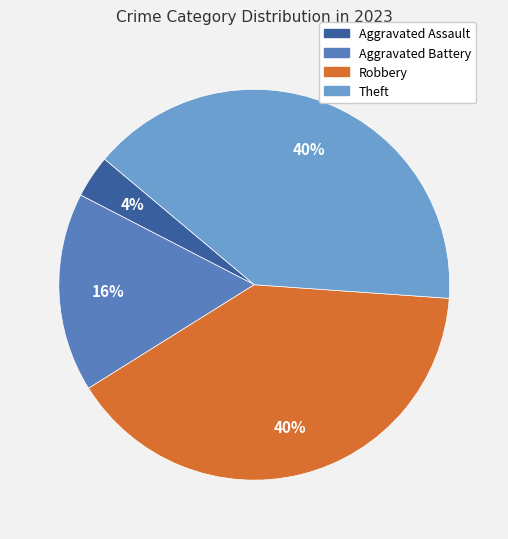

To the nearest percent, what is the difference between the largest and smallest slice percentages?

36%